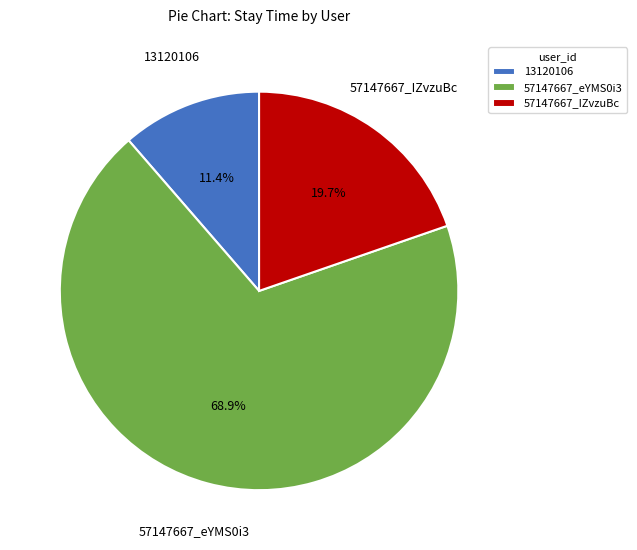

What percentage is the 57147667_eYMS0i3 slice, to the nearest percent?

69%